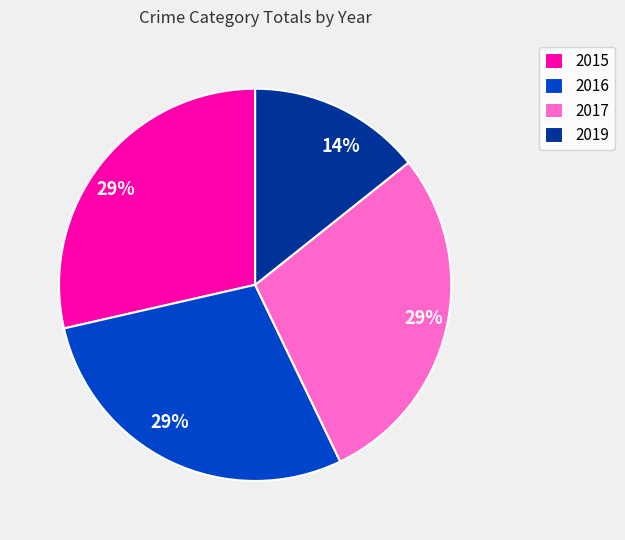

To the nearest percent, what percentage of the pie is 2017?

29%